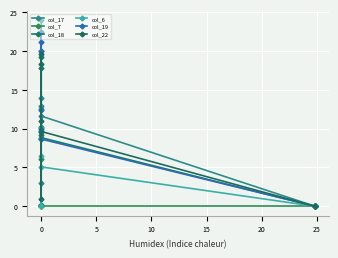

What is the difference between the col_17 values at 25 and 0?

3.0